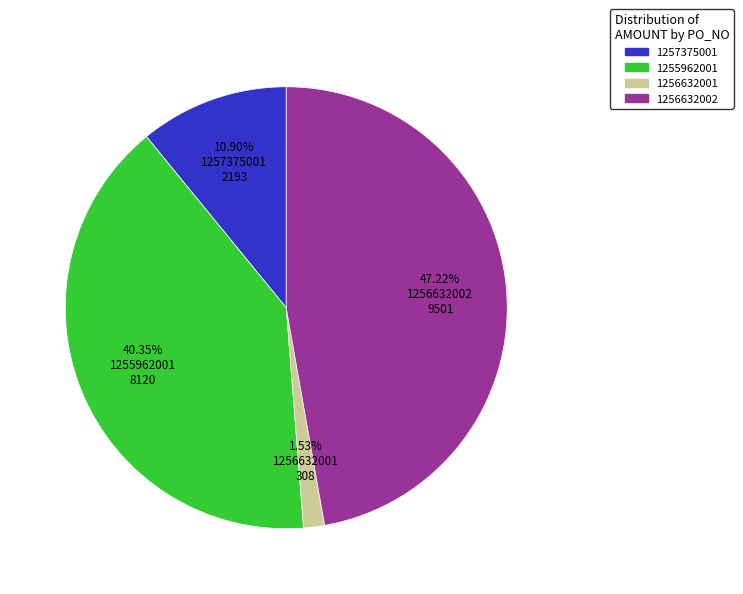

What percentage is the 1255962001 slice, to the nearest percent?

40%